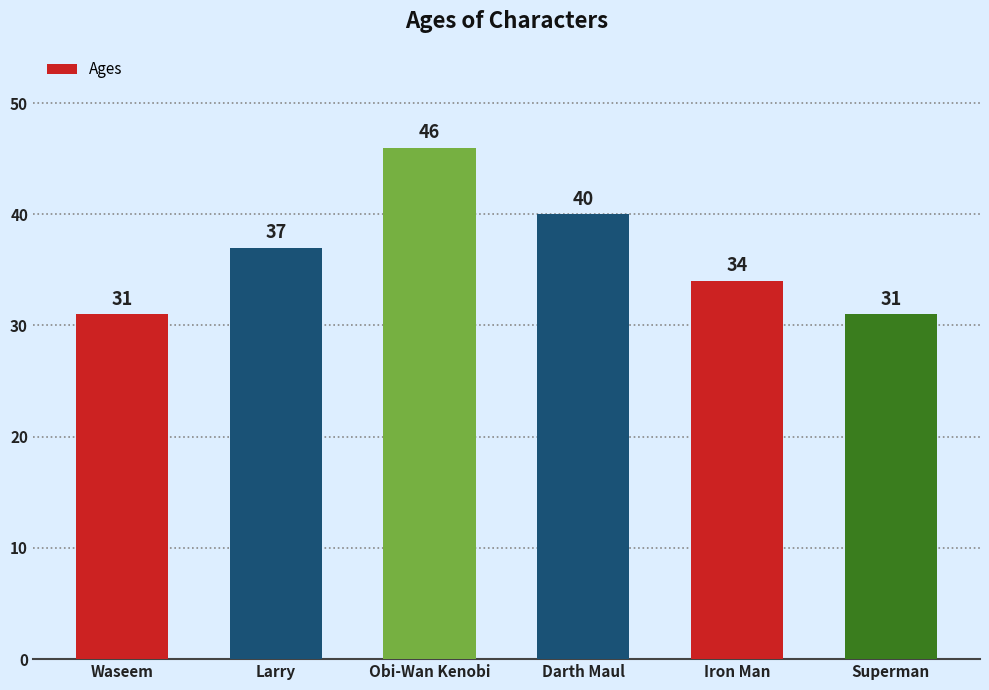

How many values are below 37?

3